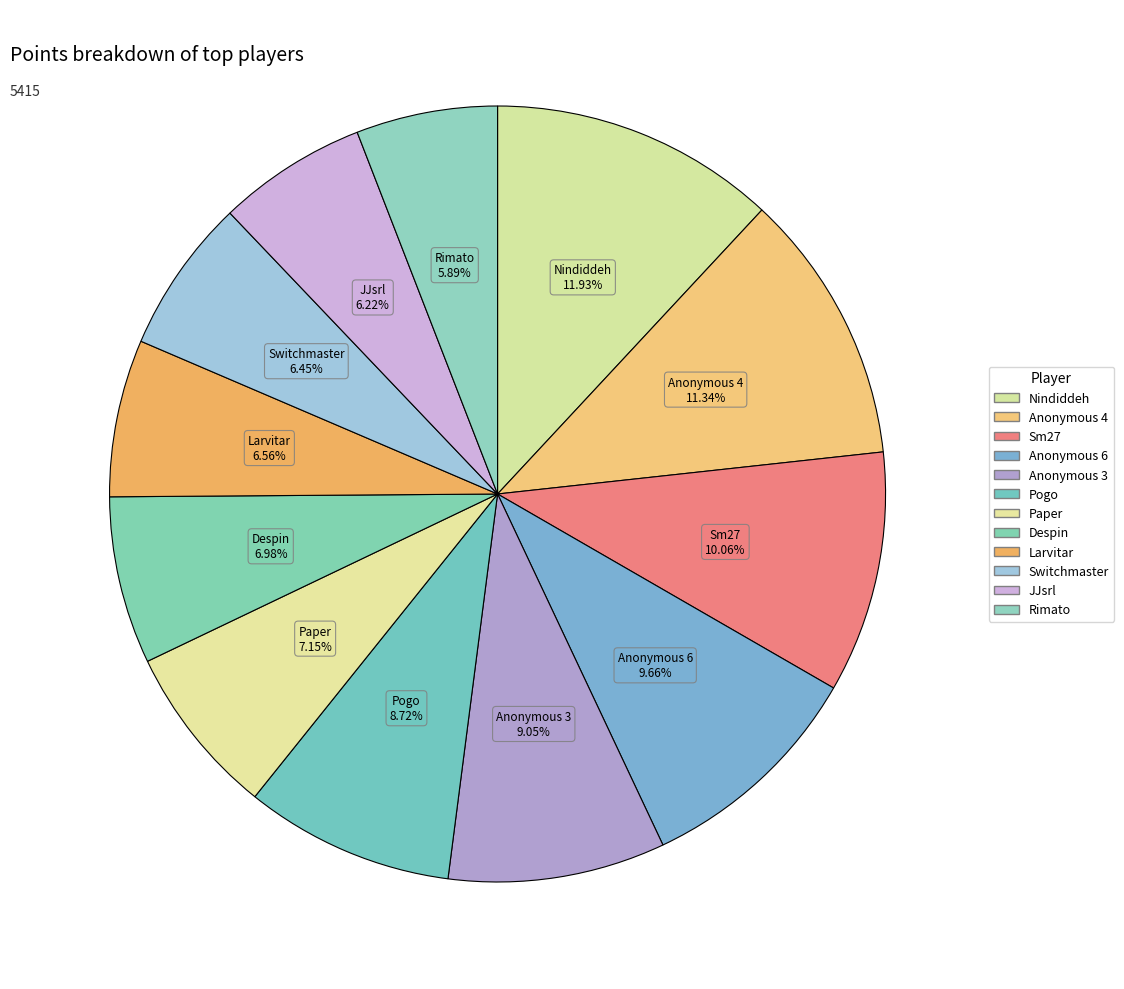

To the nearest percent, what percentage of the pie is Despin?

7%